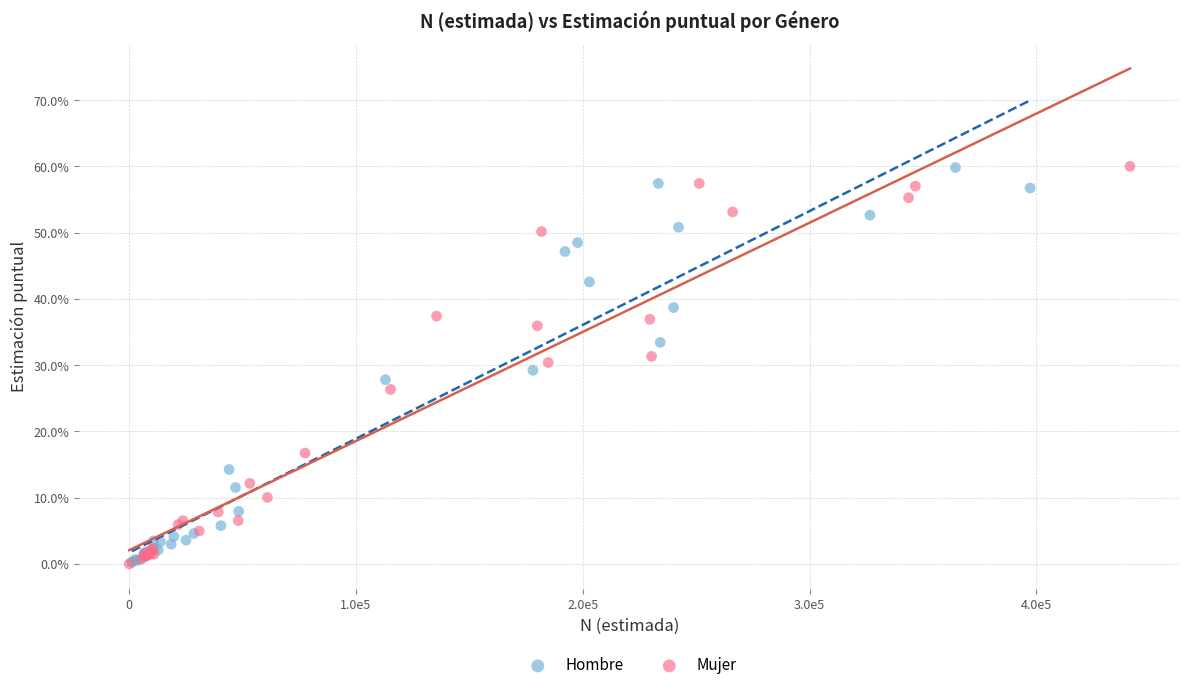

What are all the series names shown in the legend?

Hombre, Mujer